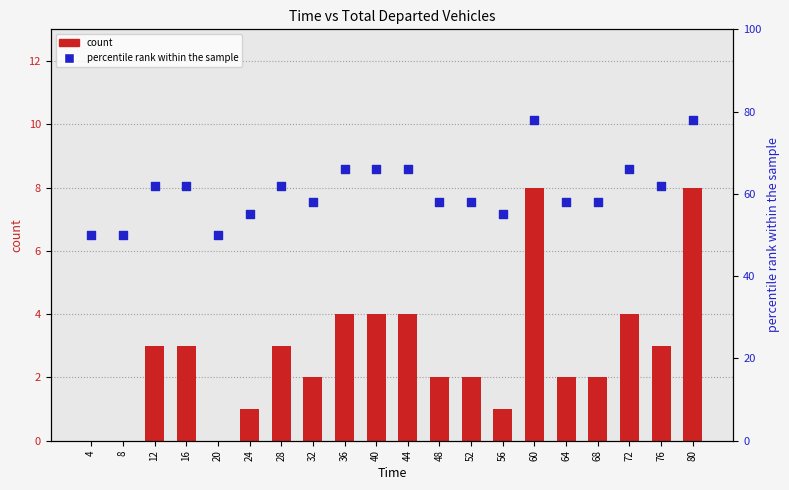

Which series has the largest Y range (max minus min)?

percentile rank within the sample